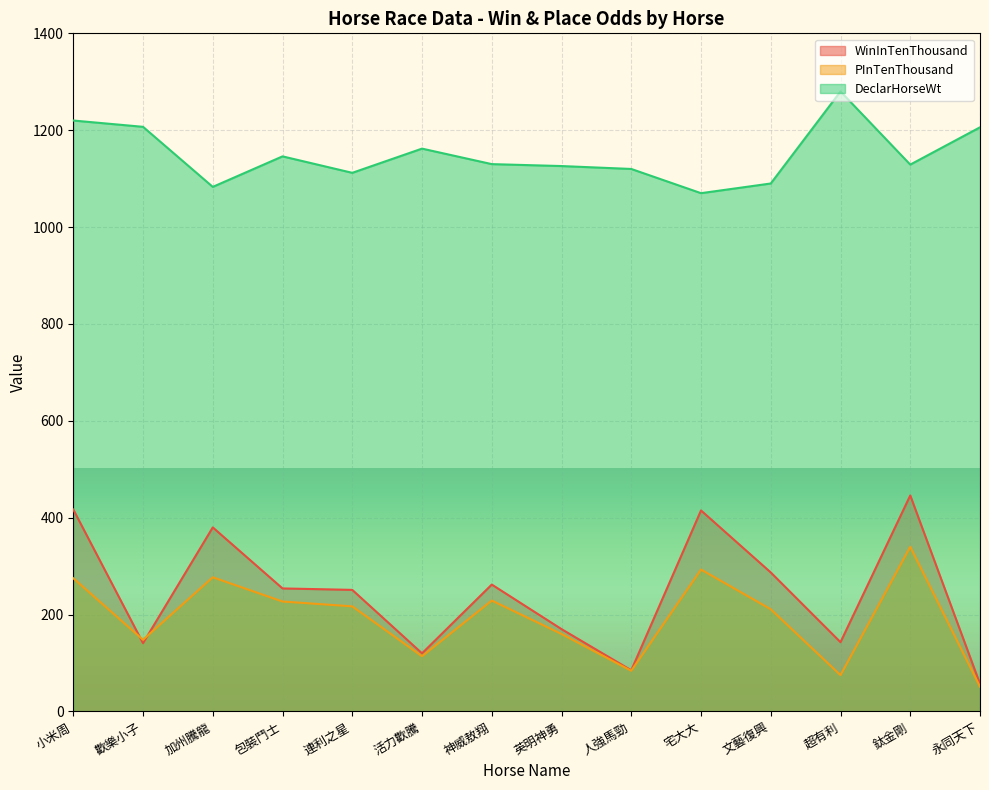

Which series changed the most between 小米周 and 超有利?

WinInTenThousand